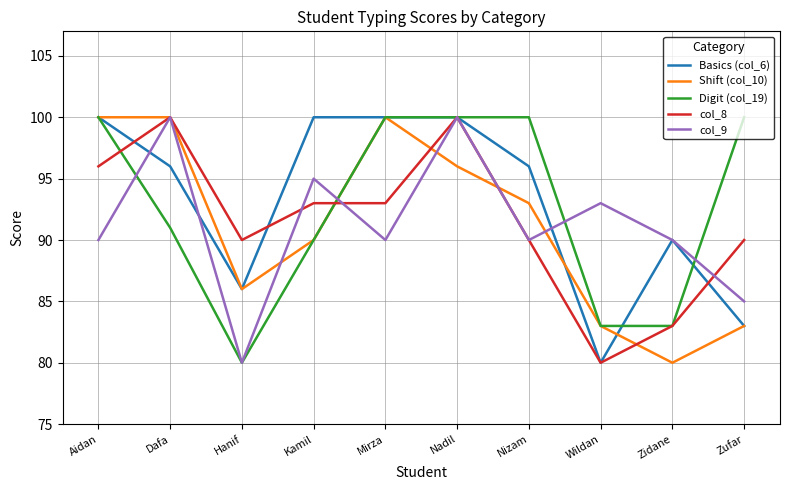

Count the Basics (col_6) values in the range 86 to 100.

8